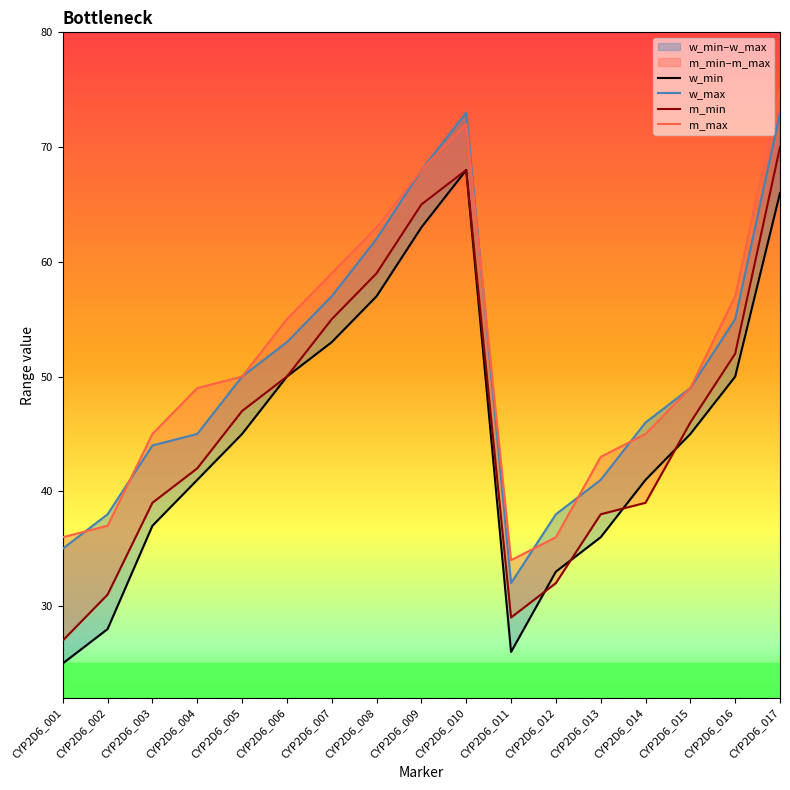

The m_min series shows 68 at CYP2D6_010. True or false?

True